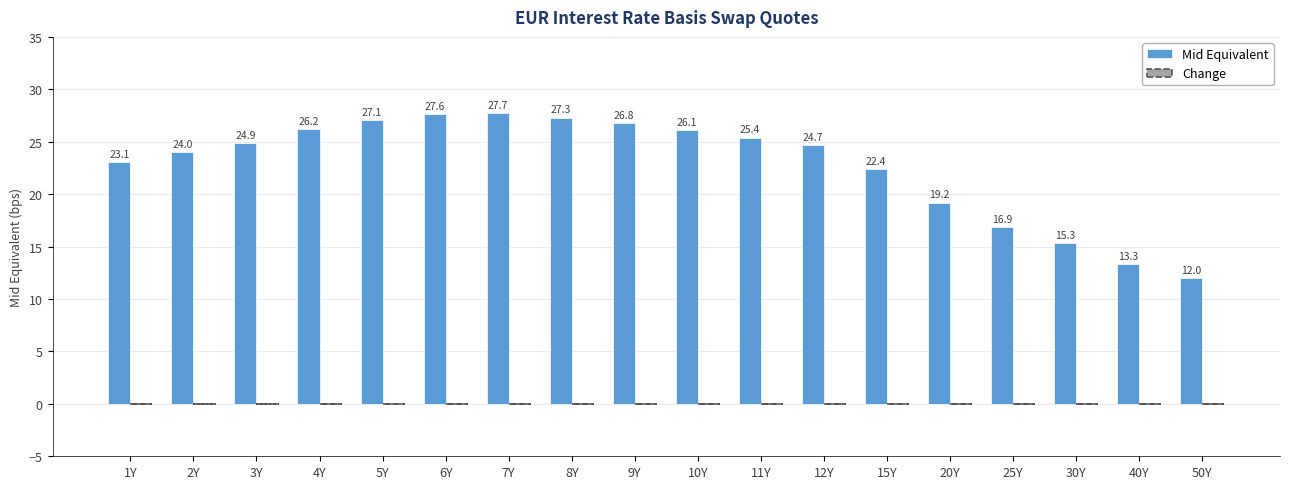

What value does the data have at 1Y?

23.1